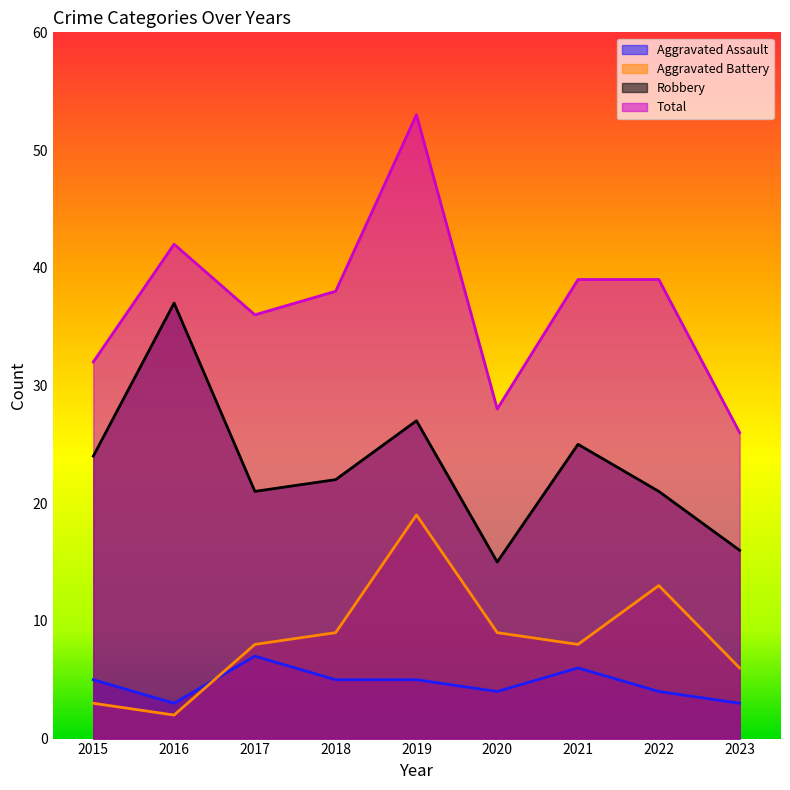

At which label is Aggravated Assault closest to 5?

2015